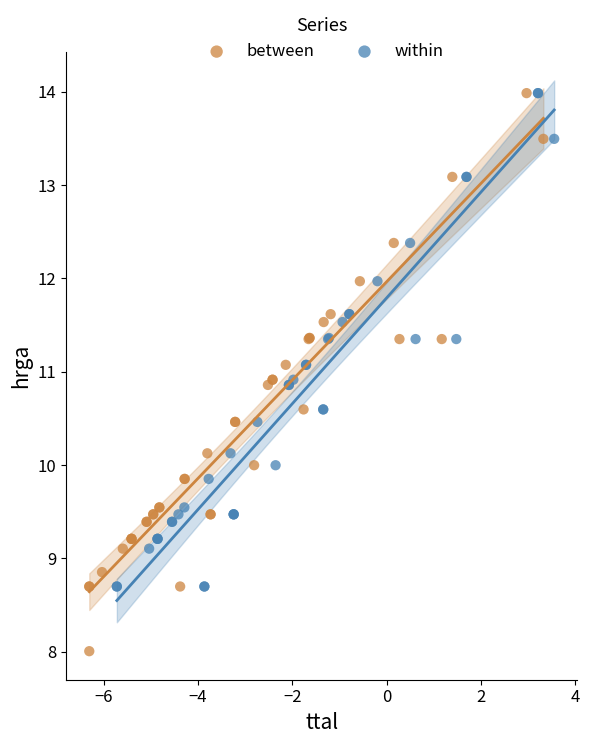

Which series reaches the minimum Y coordinate?

between